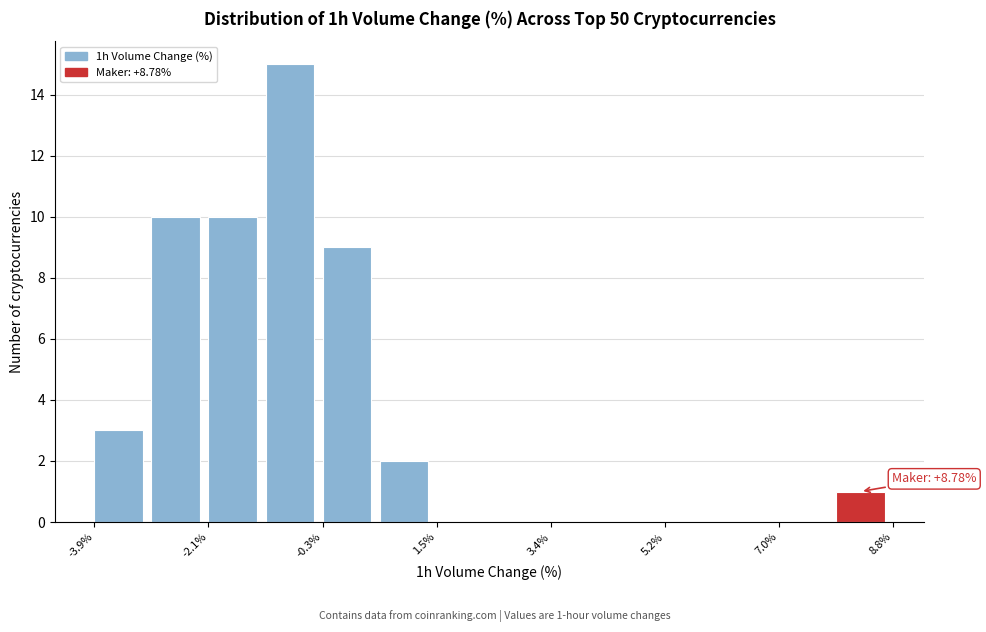

Over which range of the x-axis is the bar tallest?

-1.2 to -0.2